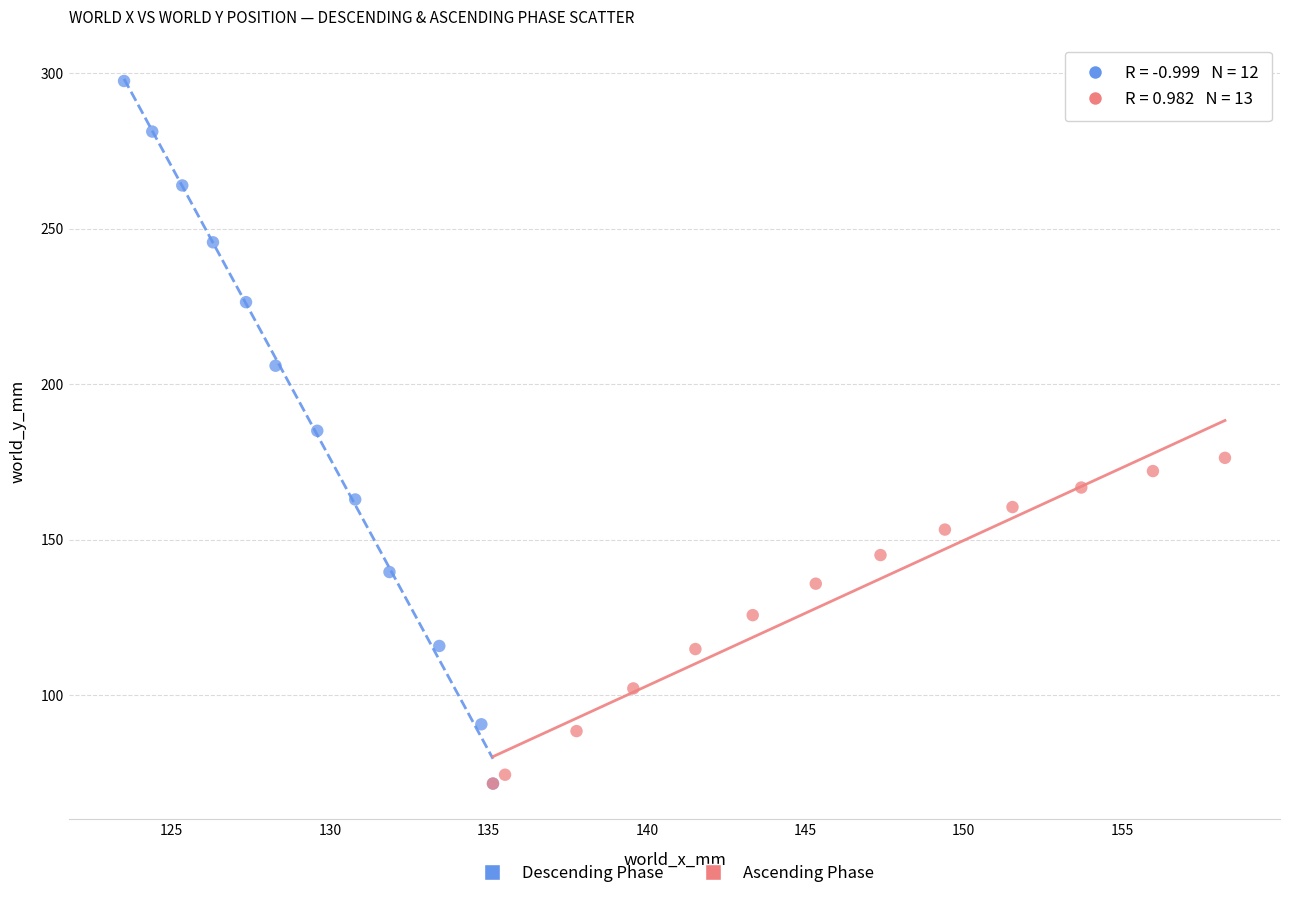

Which series has the widest spread of Y values?

Descending Phase